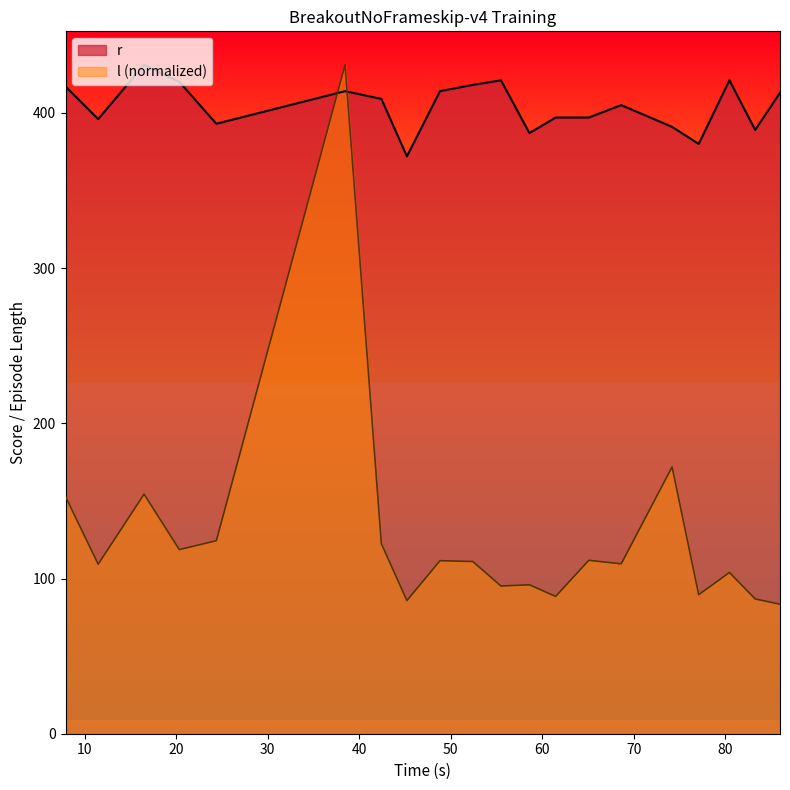

What is the greatest value displayed?

431.0